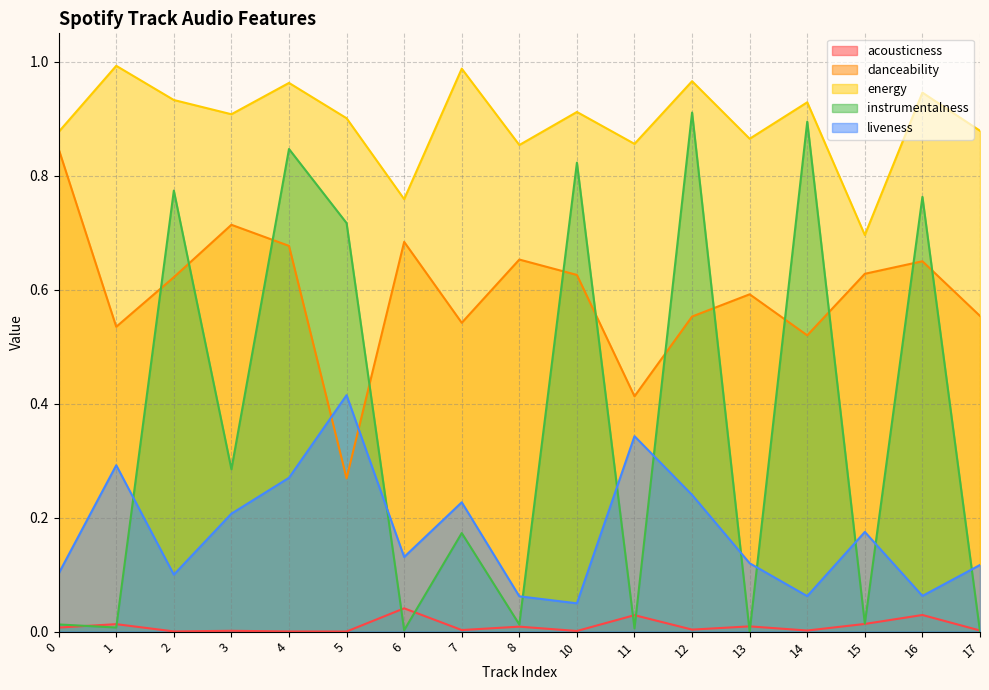

Reading right to left, transcribe all the data shown in this chart.

acousticness: 17=0.0	16=0.0	15=0.0	14=0.0	13=0.0	12=0.0	11=0.0	10=0.0	8=0.0	7=0.0	6=0.0	5=0.0	4=0.0	3=0.0	2=0.0	1=0.0	0=0.0
danceability: 17=0.6	16=0.7	15=0.6	14=0.5	13=0.6	12=0.6	11=0.4	10=0.6	8=0.7	7=0.5	6=0.7	5=0.3	4=0.7	3=0.7	2=0.6	1=0.5	0=0.8
energy: 17=0.9	16=0.9	15=0.7	14=0.9	13=0.9	12=1.0	11=0.9	10=0.9	8=0.9	7=1.0	6=0.8	5=0.9	4=1.0	3=0.9	2=0.9	1=1.0	0=0.9
instrumentalness: 17=0.0	16=0.8	15=0.0	14=0.9	13=0.0	12=0.9	11=0.0	10=0.8	8=0.0	7=0.2	6=0.0	5=0.7	4=0.8	3=0.3	2=0.8	1=0.0	0=0.0
liveness: 17=0.1	16=0.1	15=0.2	14=0.1	13=0.1	12=0.2	11=0.3	10=0.0	8=0.1	7=0.2	6=0.1	5=0.4	4=0.3	3=0.2	2=0.1	1=0.3	0=0.1